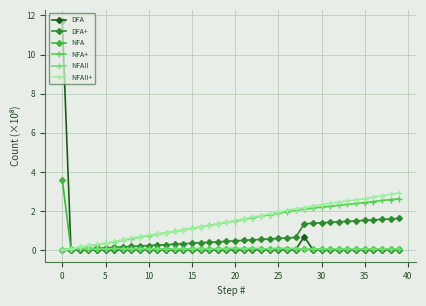

What is the average value of the NFA+ series?

1.4